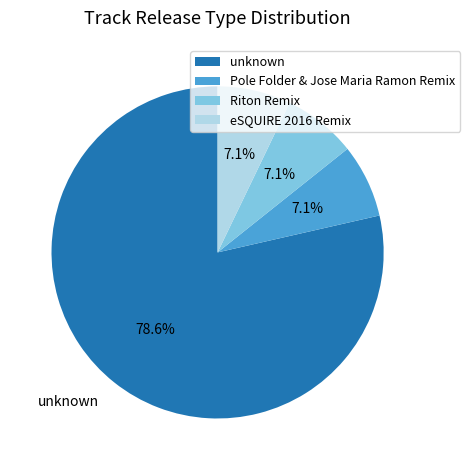

Is there a majority slice in this chart?

Yes